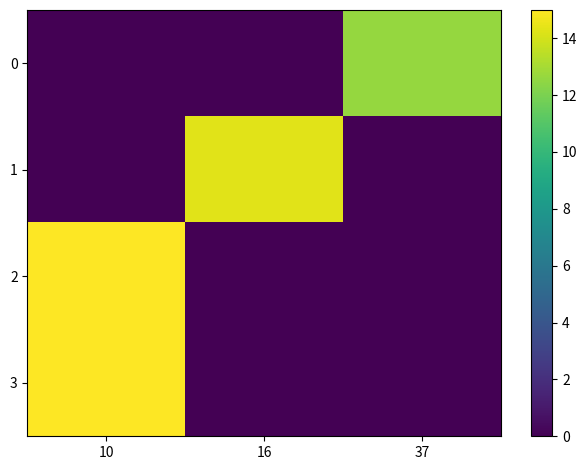

At which category is the sum across all series the highest?

10